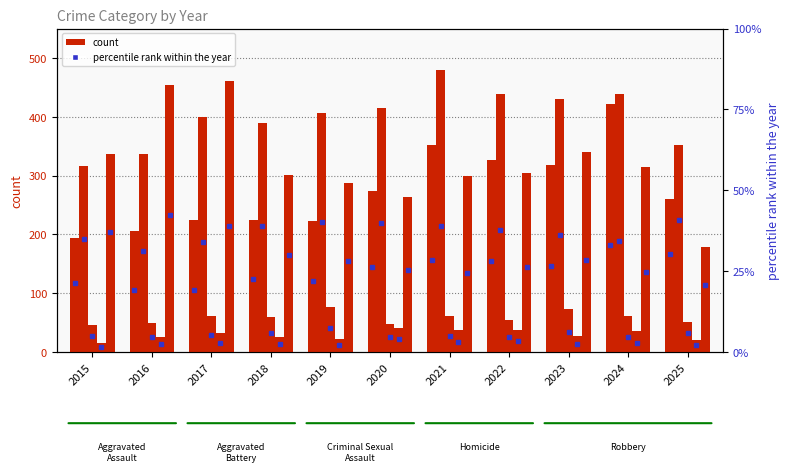

Reading right to left, list all the values displayed in this chart.

Aggravated Assault: 2025=260	2024=422	2023=318	2022=327	2021=352	2020=273	2019=223	2018=225	2017=225	2016=206	2015=194
Aggravated Battery: 2025=352	2024=438	2023=431	2022=439	2021=479	2020=415	2019=407	2018=389	2017=400	2016=336	2015=316
Criminal Sexual Assault: 2025=51	2024=61	2023=73	2022=55	2021=62	2020=48	2019=77	2018=60	2017=62	2016=50	2015=46
Homicide: 2025=20	2024=36	2023=28	2022=38	2021=38	2020=41	2019=22	2018=25	2017=33	2016=26	2015=15
Robbery: 2025=178	2024=315	2023=340	2022=304	2021=300	2020=263	2019=287	2018=301	2017=460	2016=454	2015=337